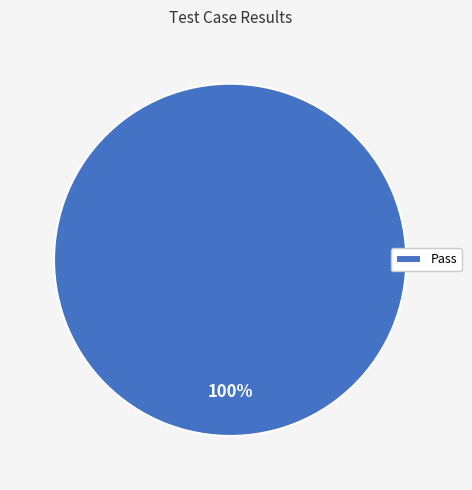

Count the number of slices in the pie.

1